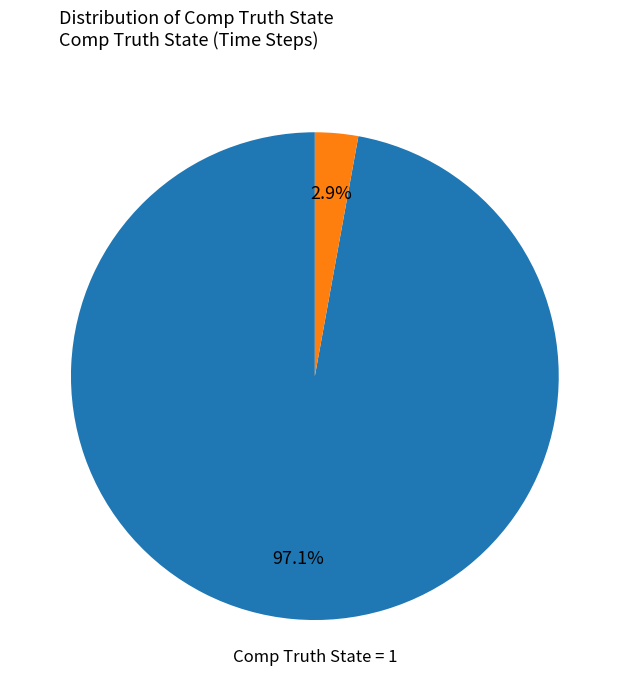

How many segments does this pie chart have?

2